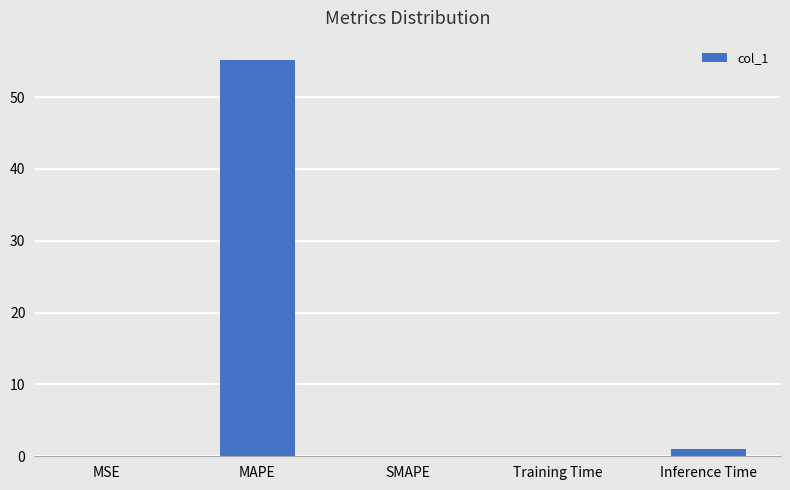

What is the sum of all values?

56.1